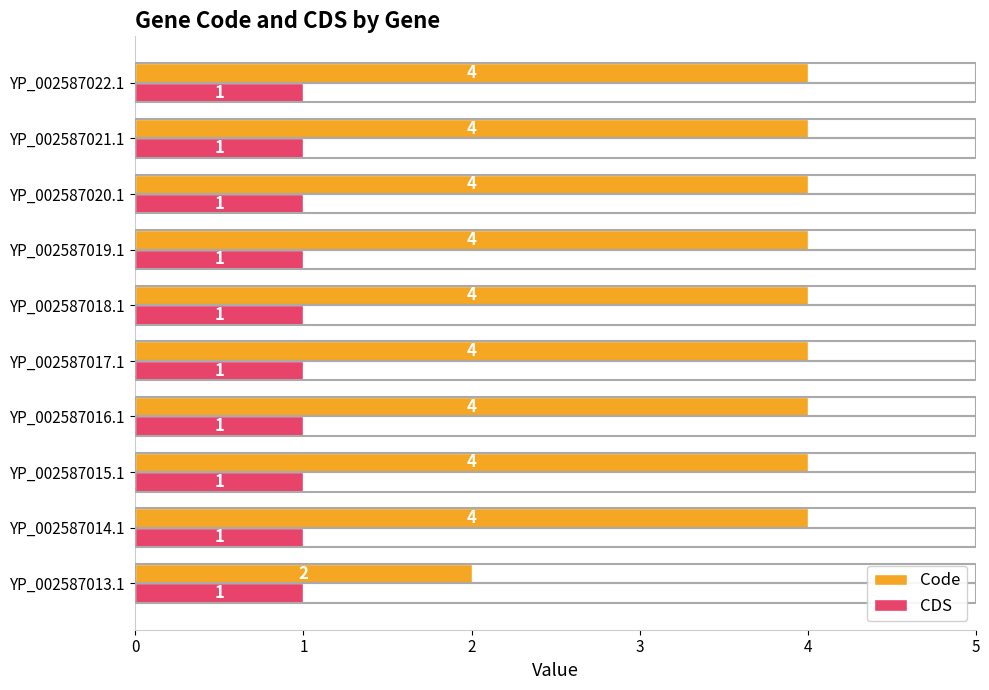

What is the maximum value shown in the chart?

4